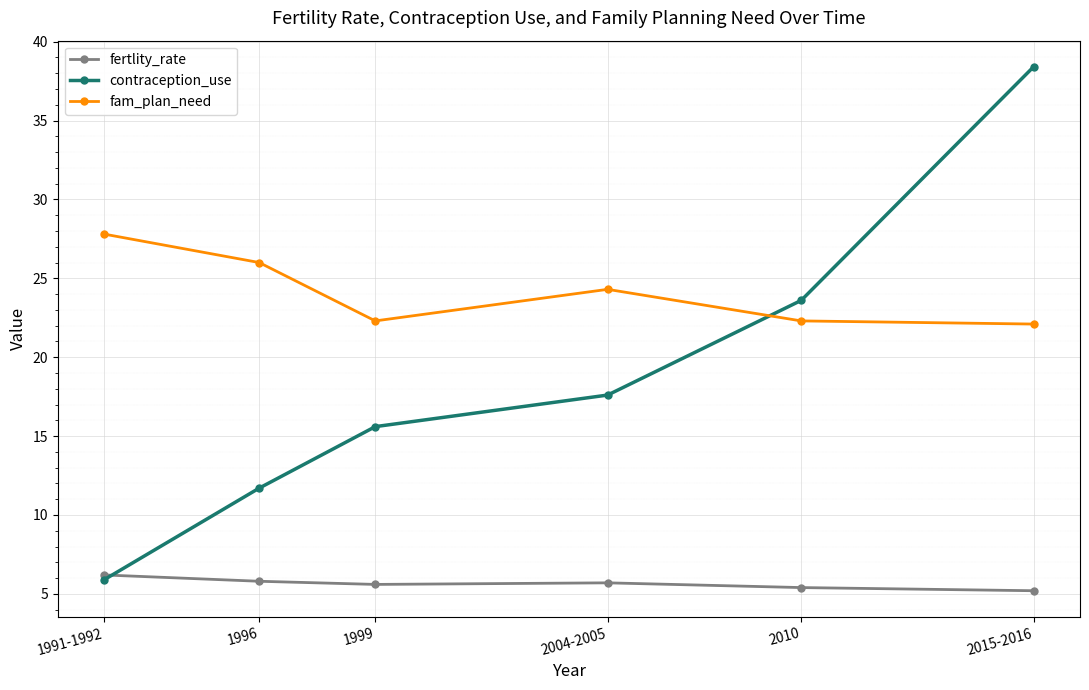

Is this an area chart (filled region under the line)?

No